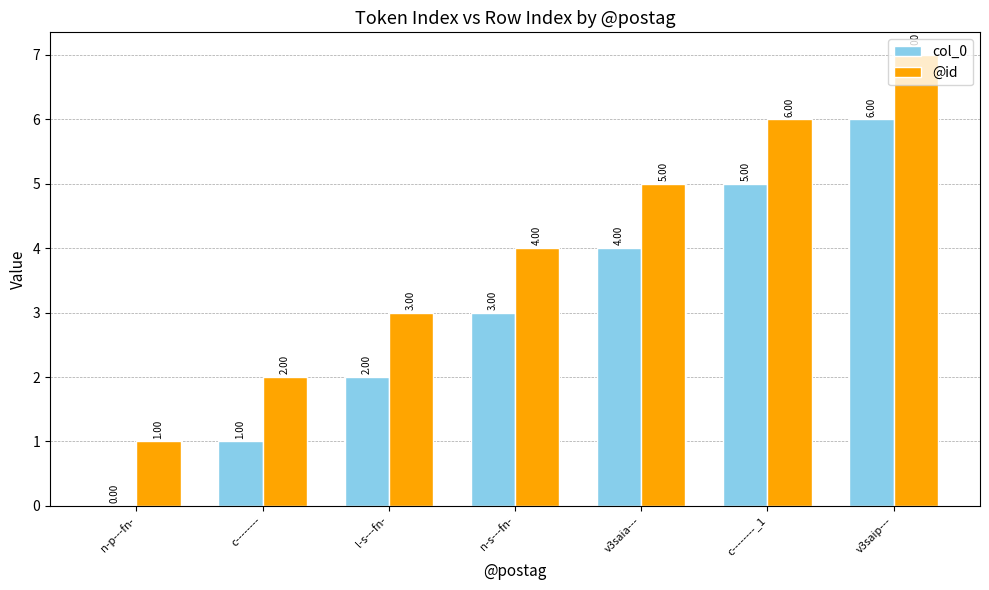

At which label is col_0 closest to 3?

n-s---fn-